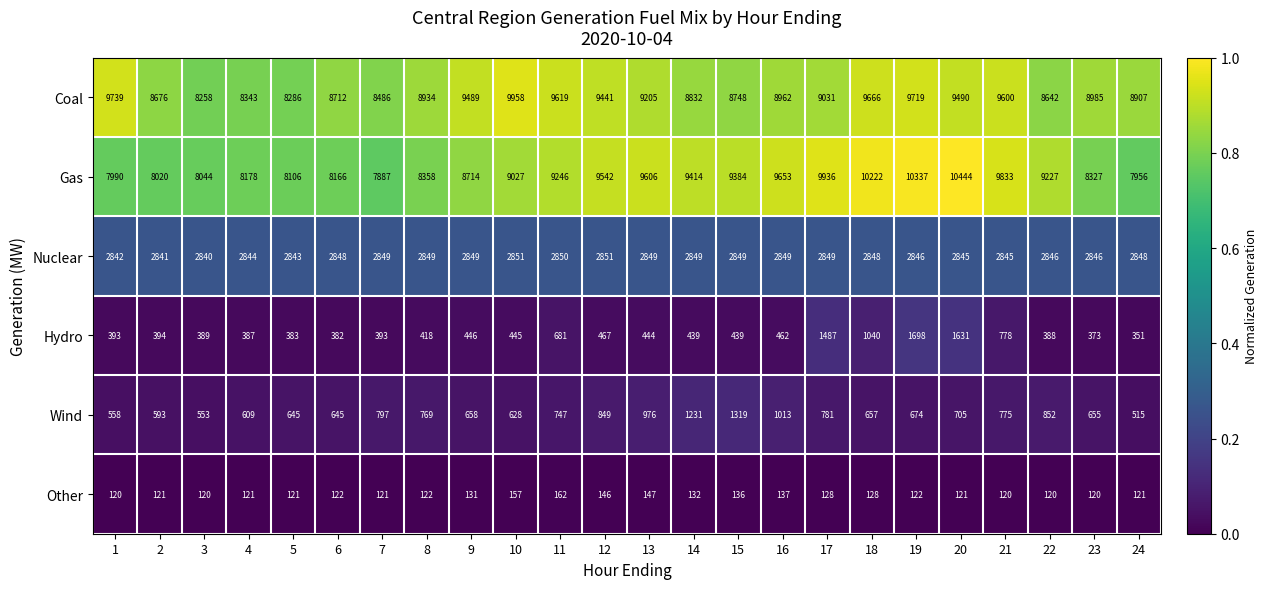

Which series has the largest total across all categories?

Coal